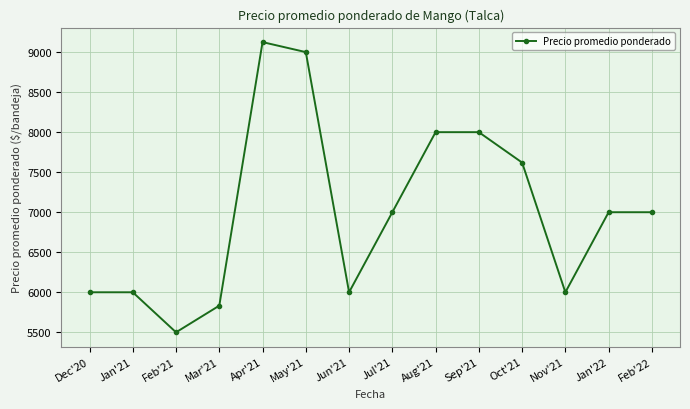

Which category has the lowest value across all series?

Feb'21